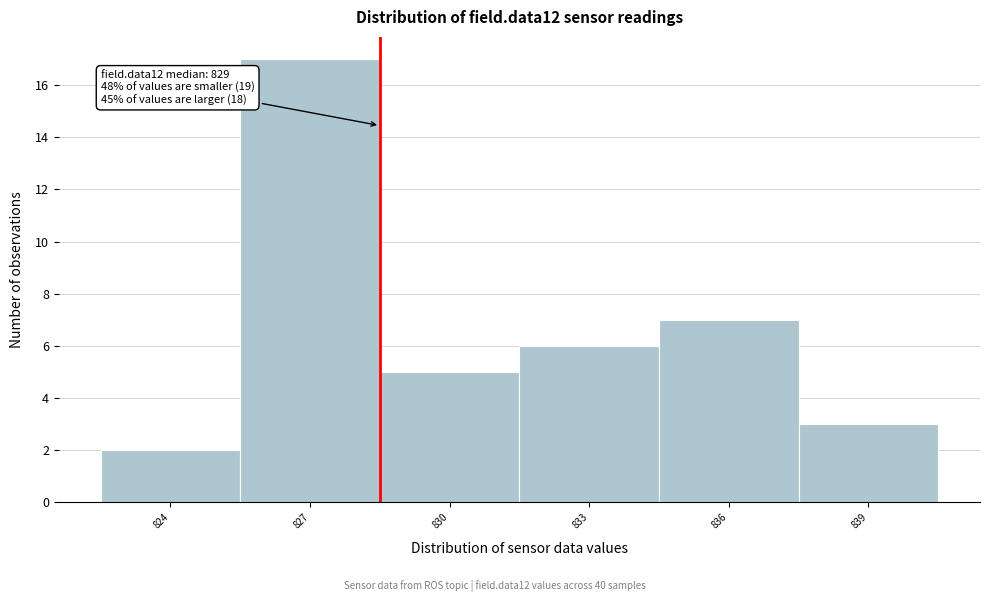

Reading left to right, transcribe all the data shown in this chart.

824=2	827=17	830=5	833=6	836=7	839=3